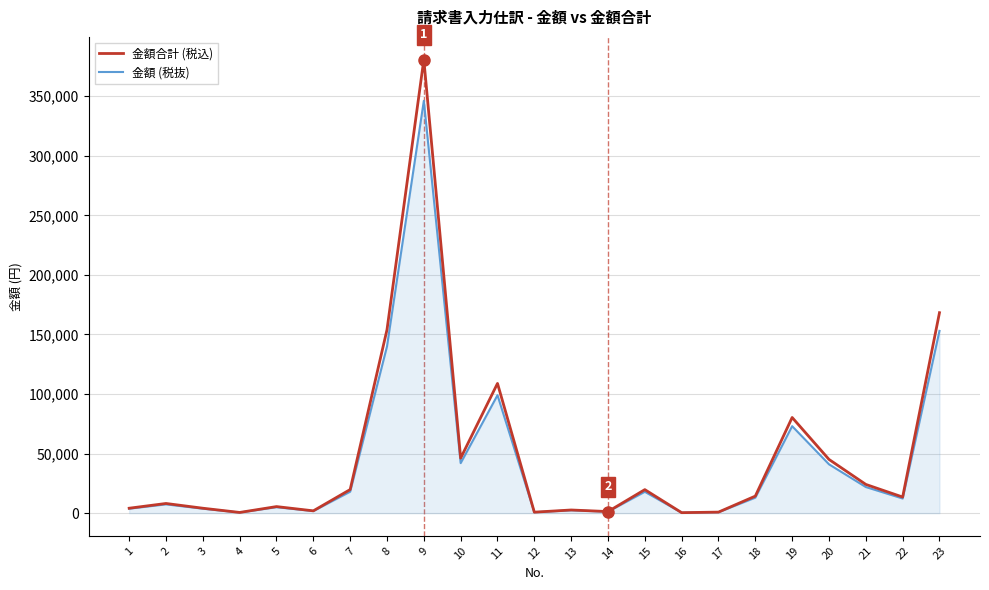

True or false: 金額合計 (税込) has a value of 5500 at 5.

True